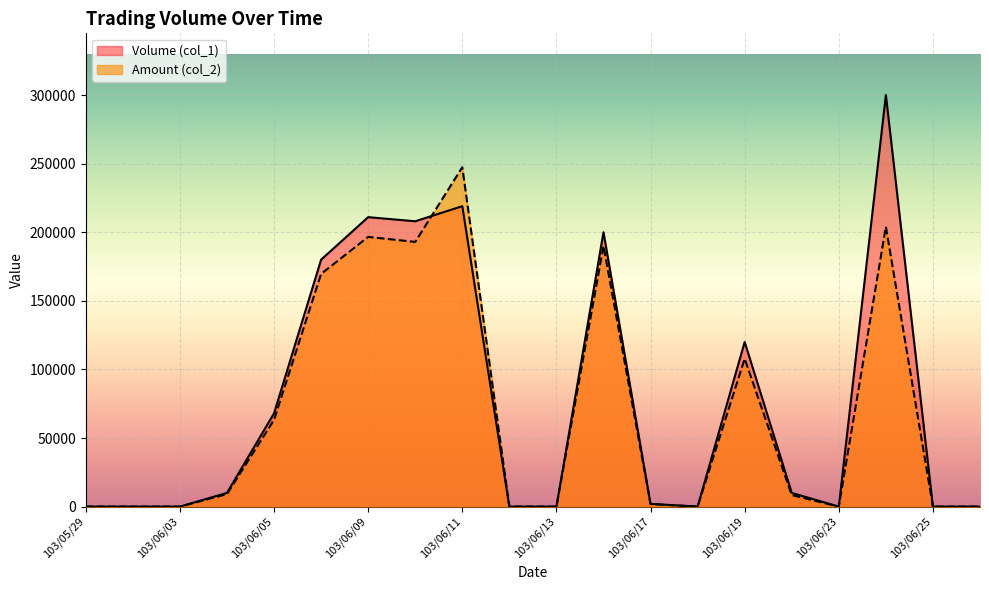

Where does the Volume (col_1) series first go above 10000?

103/06/05